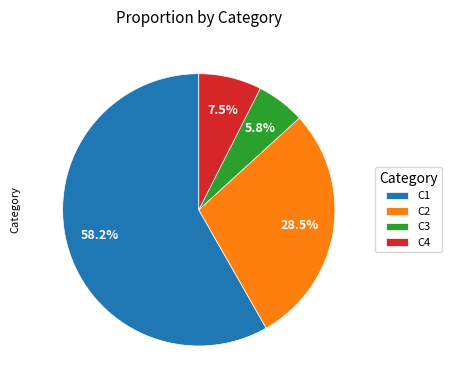

Which category has the biggest portion of the pie?

C1